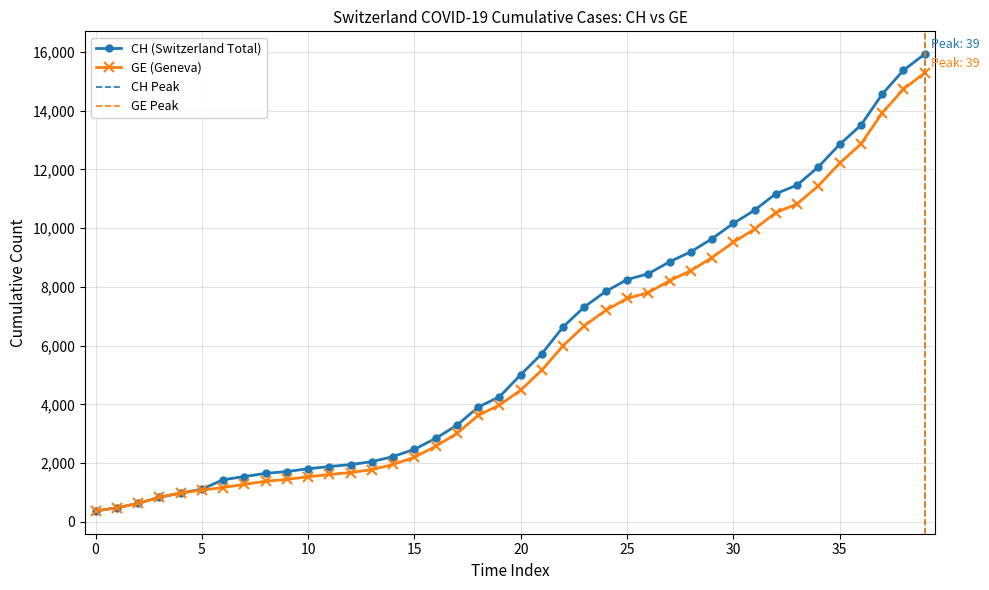

What is the maximum value for GE (Geneva)?

15284